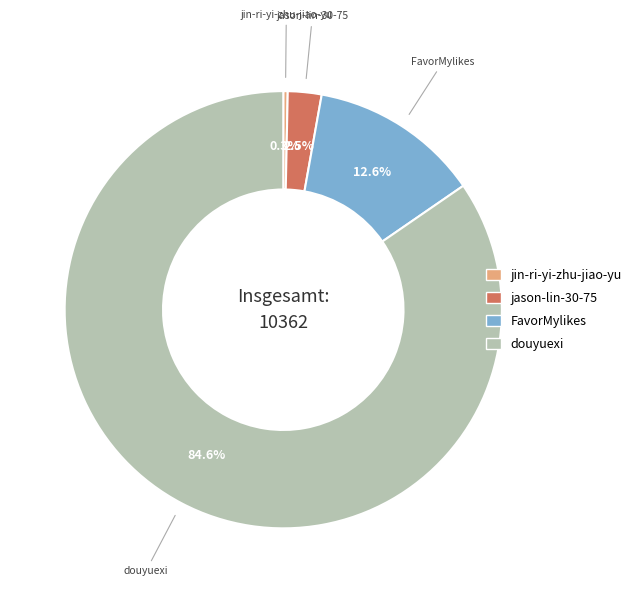

To the nearest percent, what is the difference between the largest and smallest slice percentages?

84%